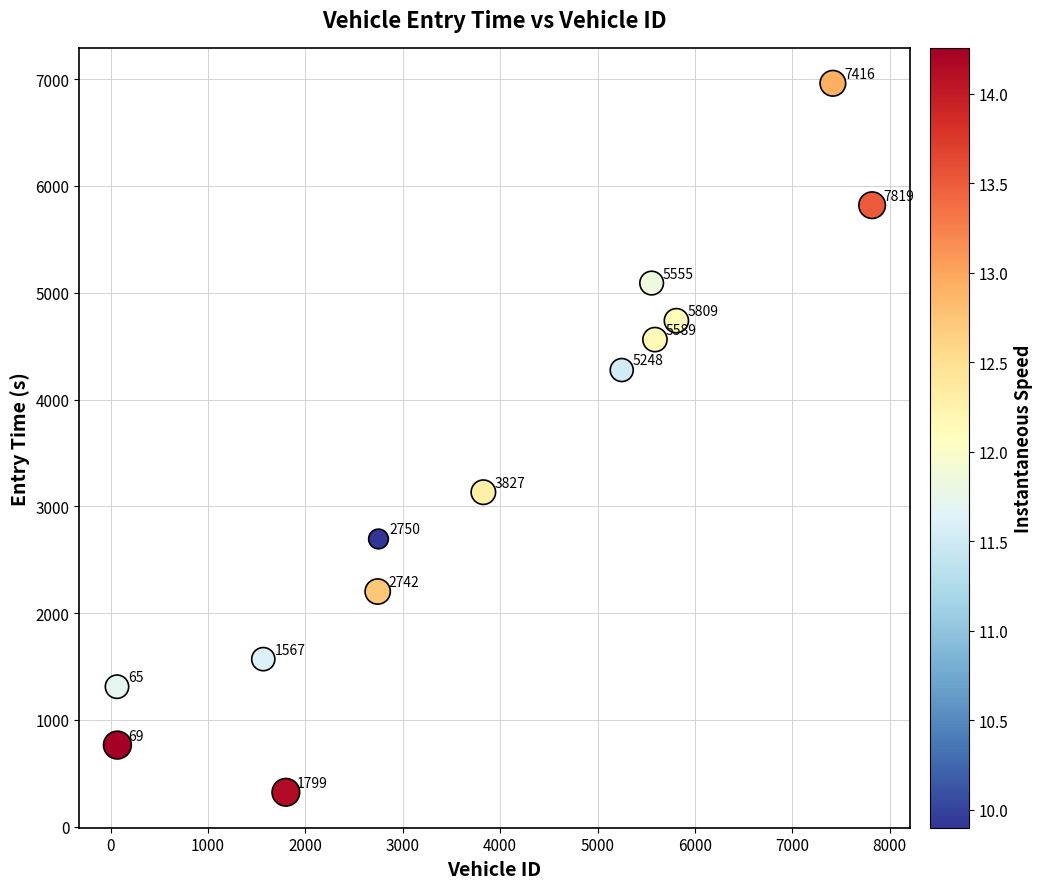

What Y value in the scatter plot is closest to 3642?

3132.8